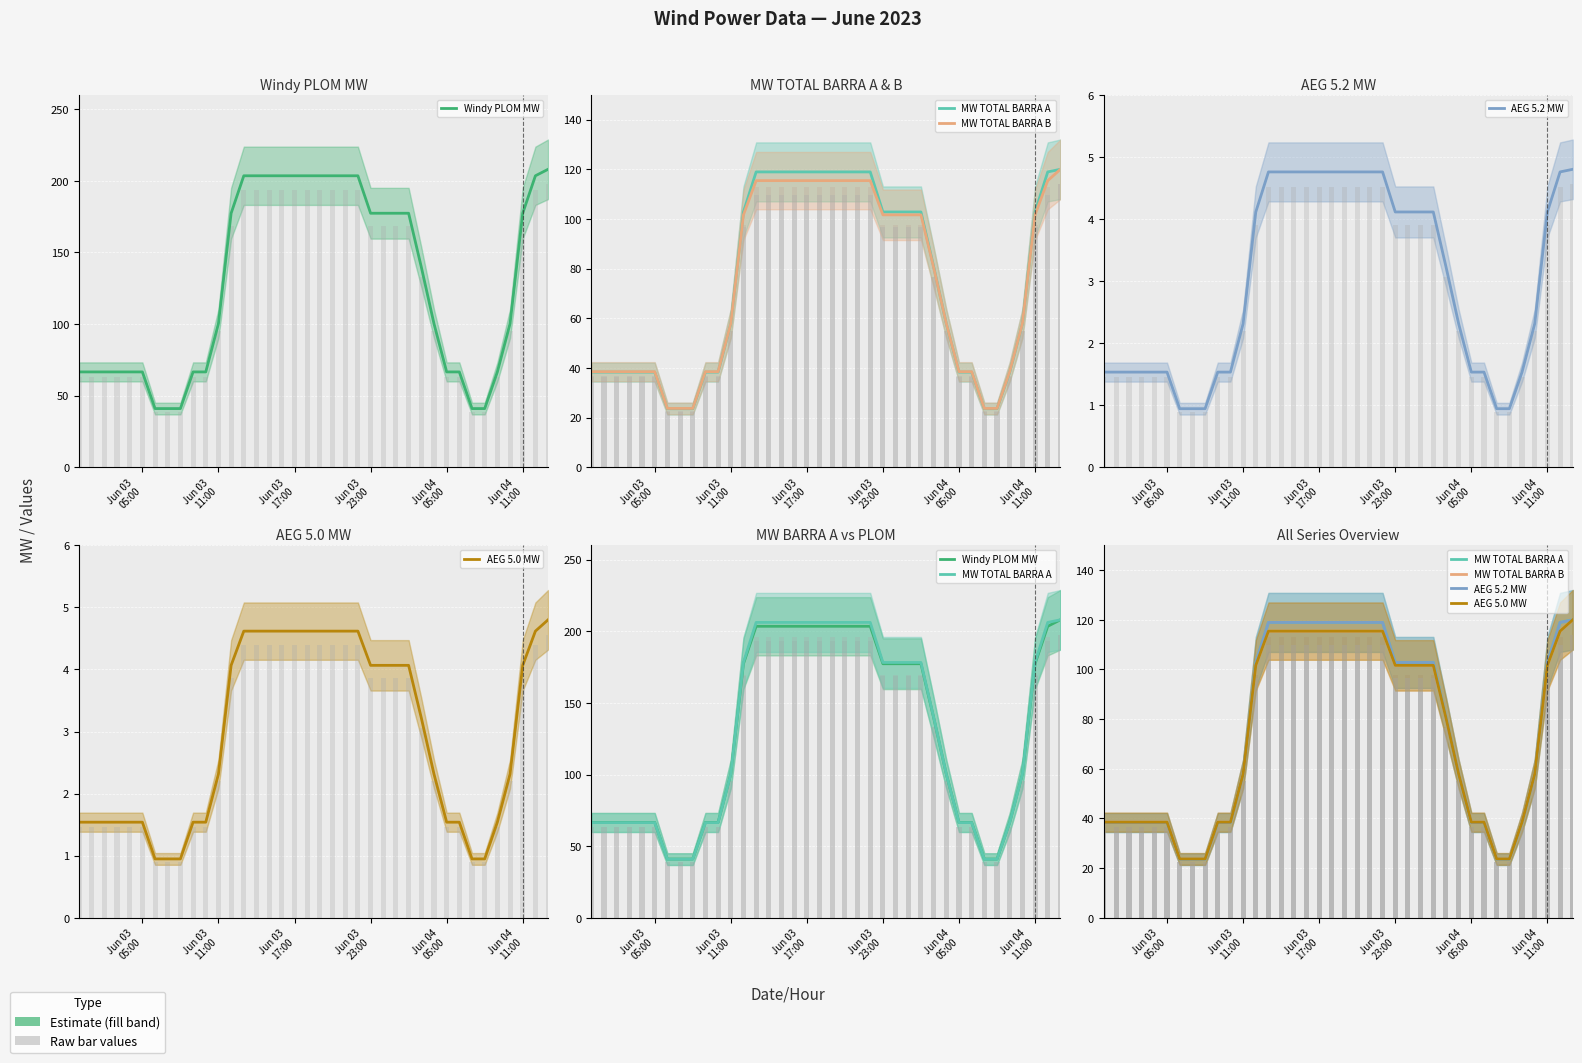

What is the difference between the maximum and minimum values in the Windy PLOM MW series?

167.0